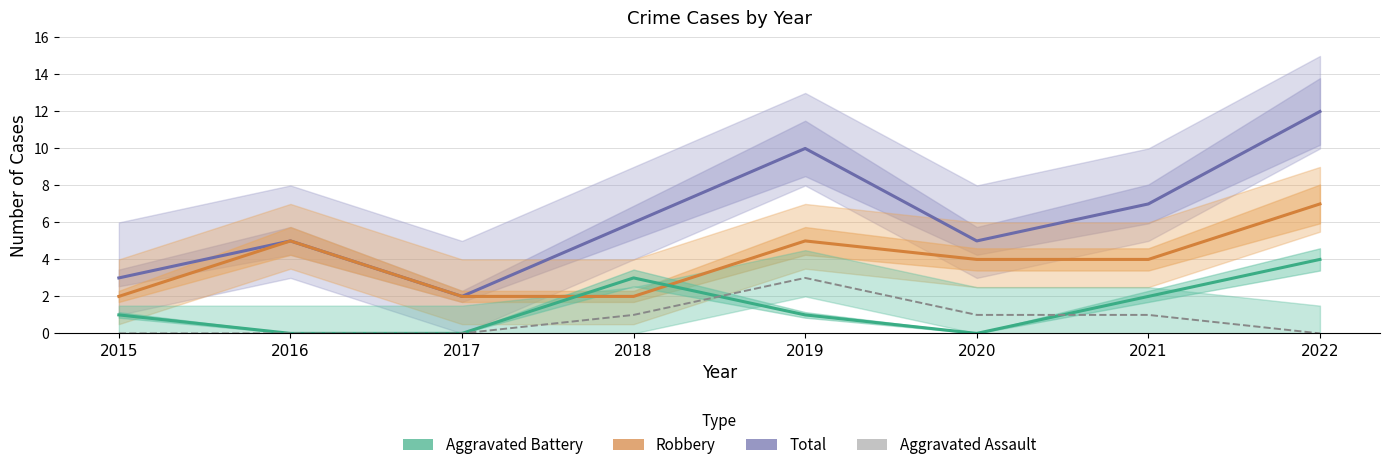

Is it true that Aggravated Battery equals 2 at 2022?

False